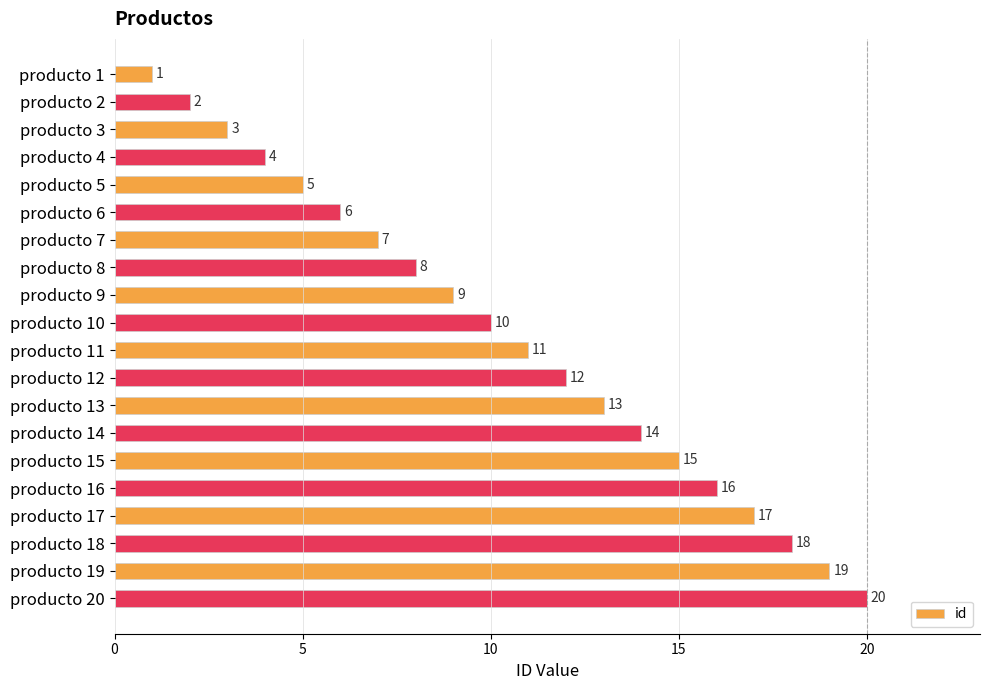

What is the sum of all values?

210